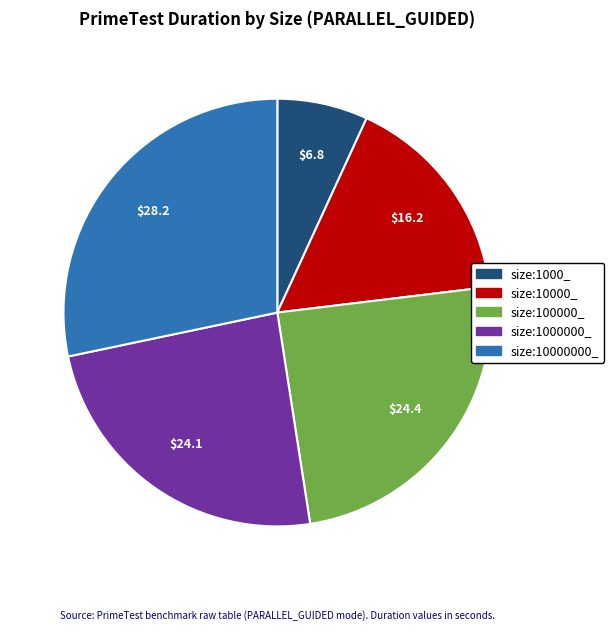

Which category has the biggest portion of the pie?

size:10000000_